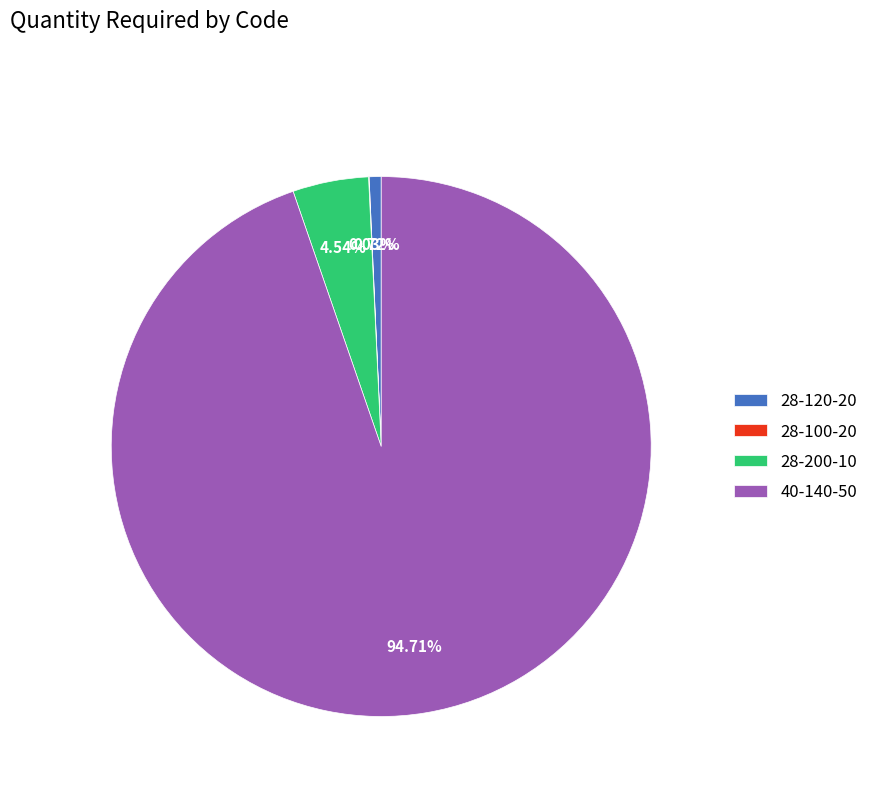

Between 40-140-50 and 28-120-20, which is larger?

40-140-50